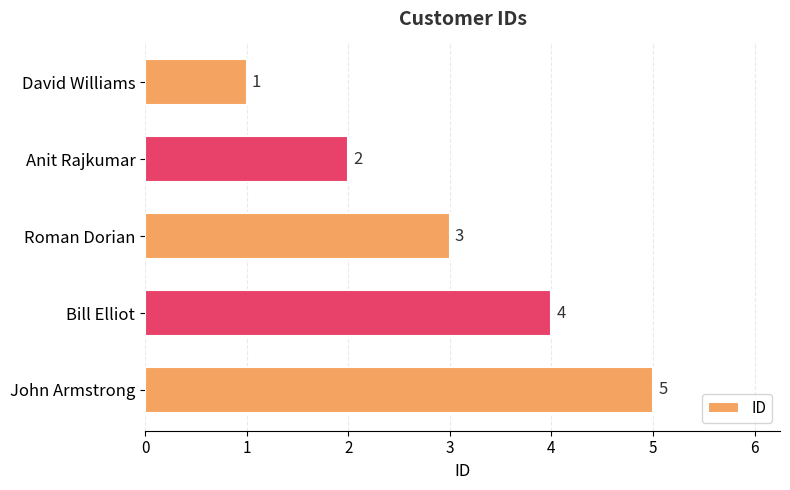

Rank the categories by value from lowest to highest.

David Williams, Anit Rajkumar, Roman Dorian, Bill Elliot, John Armstrong